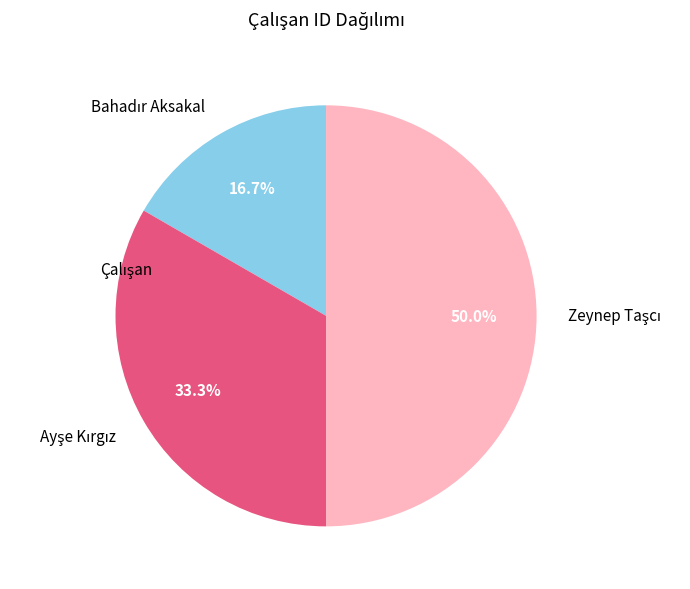

To the nearest percent, what is the combined percentage of Bahadır Aksakal and Ayşe Kırgız?

50%